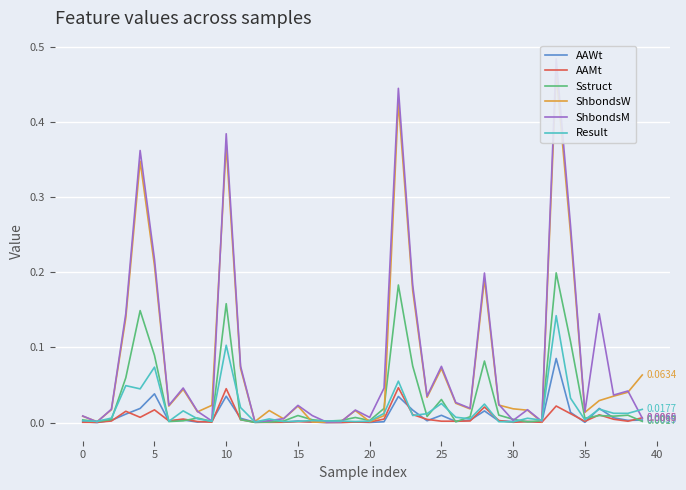

Rank the series at 16 from lowest to highest value.

ShbondsW, AAWt, AAMt, Result, Sstruct, ShbondsM